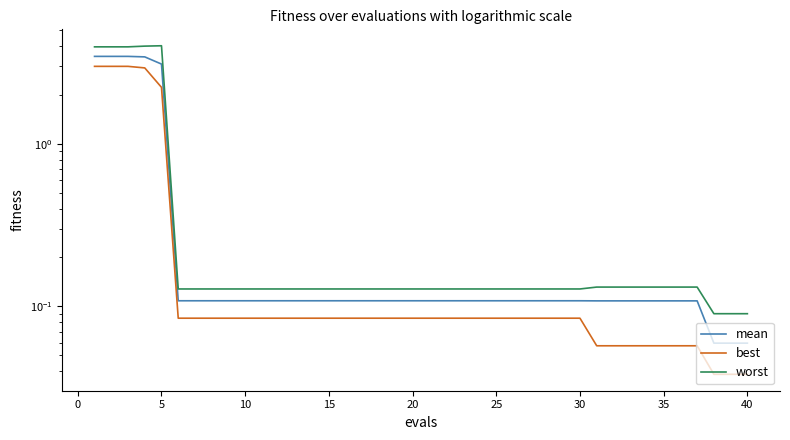

At how many categories does at least one series exceed 1?

5